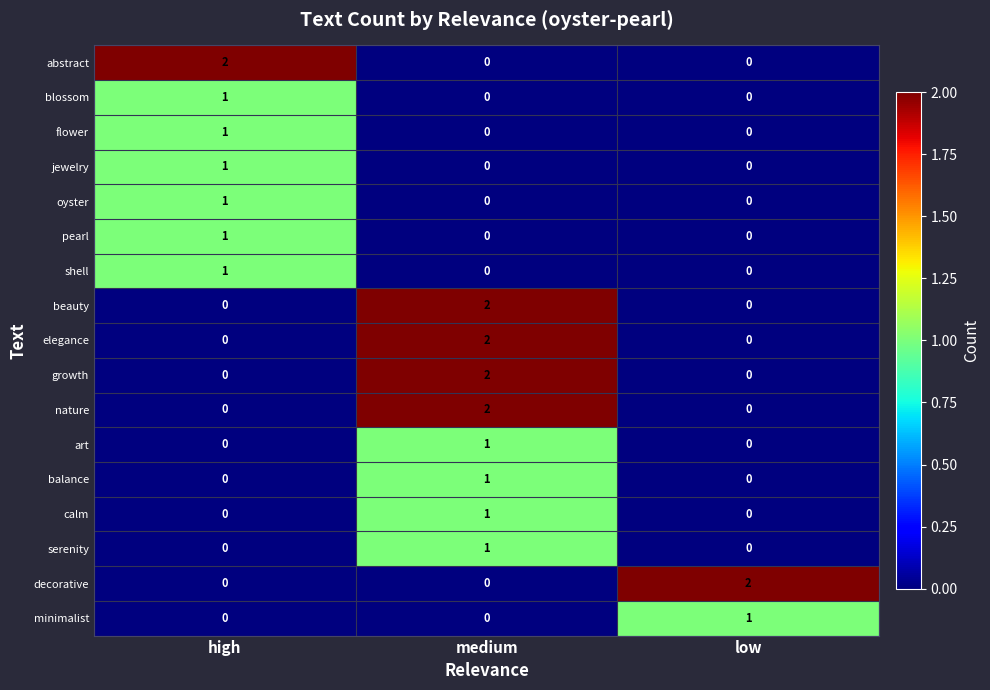

True or false: growth has a value of 2 at medium.

True